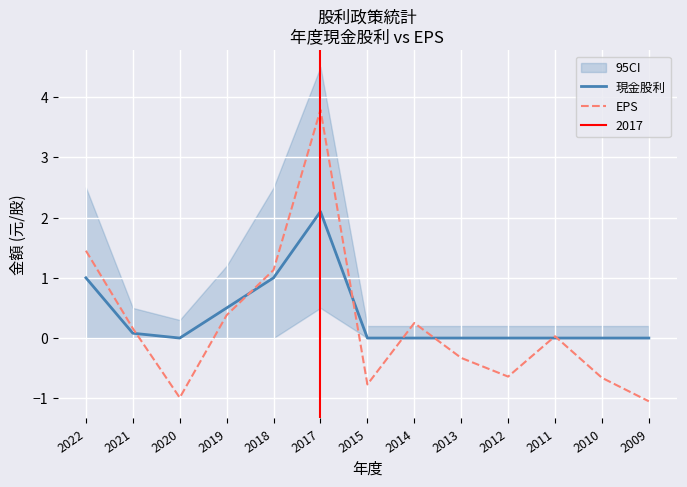

Reading left to right, what are all the values shown in this chart?

現金股利: 1.0	0.1	0.0	0.5	1.0	2.1	0.0	0.0	0.0	0.0	0.0	0.0	0.0
EPS: 1.4	0.2	-1.0	0.4	1.1	3.8	-0.8	0.2	-0.3	-0.6	0.0	-0.7	-1.1